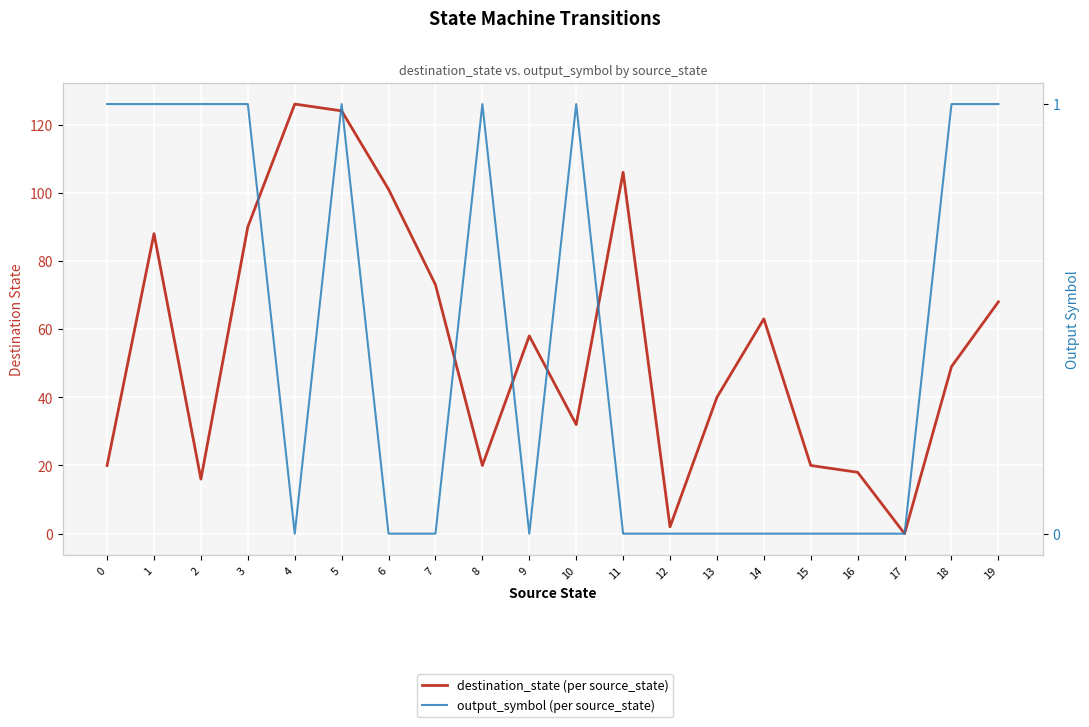

Where is the first local minimum for output_symbol (per source_state)?

4